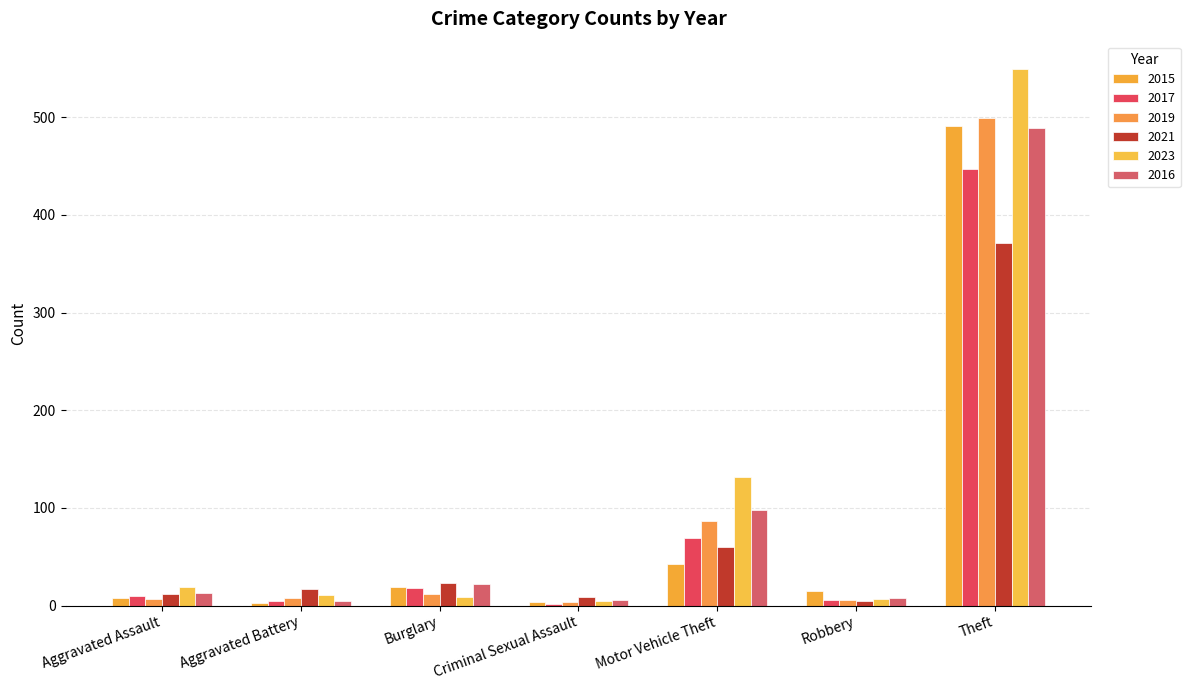

At Robbery, list the series in order from smallest to largest.

2021, 2017, 2019, 2023, 2016, 2015